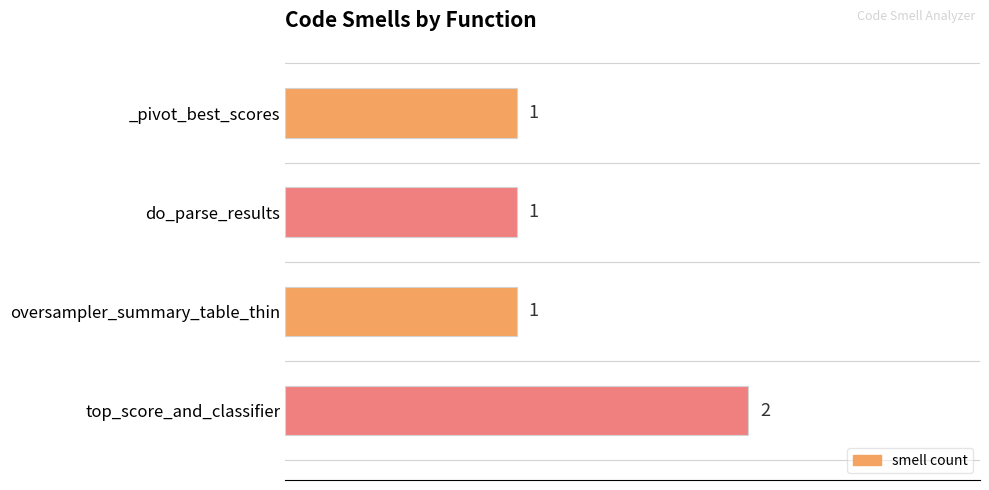

Reading bottom to top, what are all the values shown in this chart?

2	1	1	1